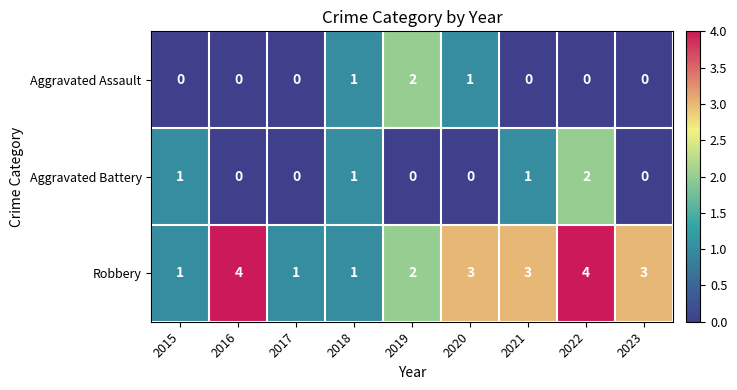

Count the Aggravated Battery values in the range 0 to 1.

8